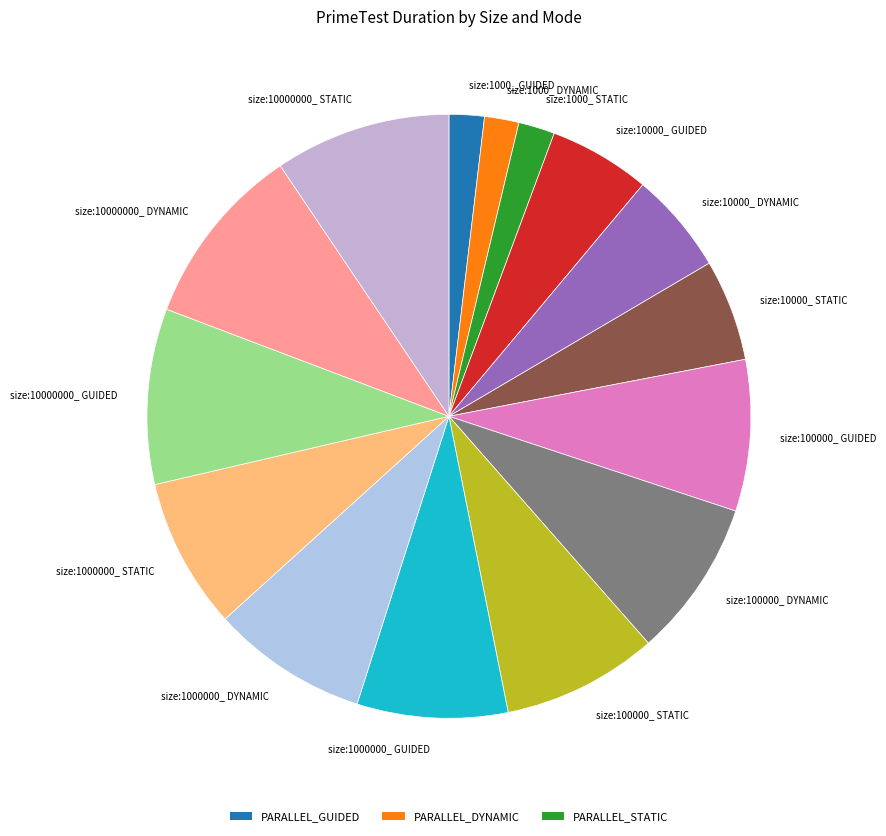

Do size:1000000_ GUIDED and size:10000000_ GUIDED together represent more than half of the pie?

No